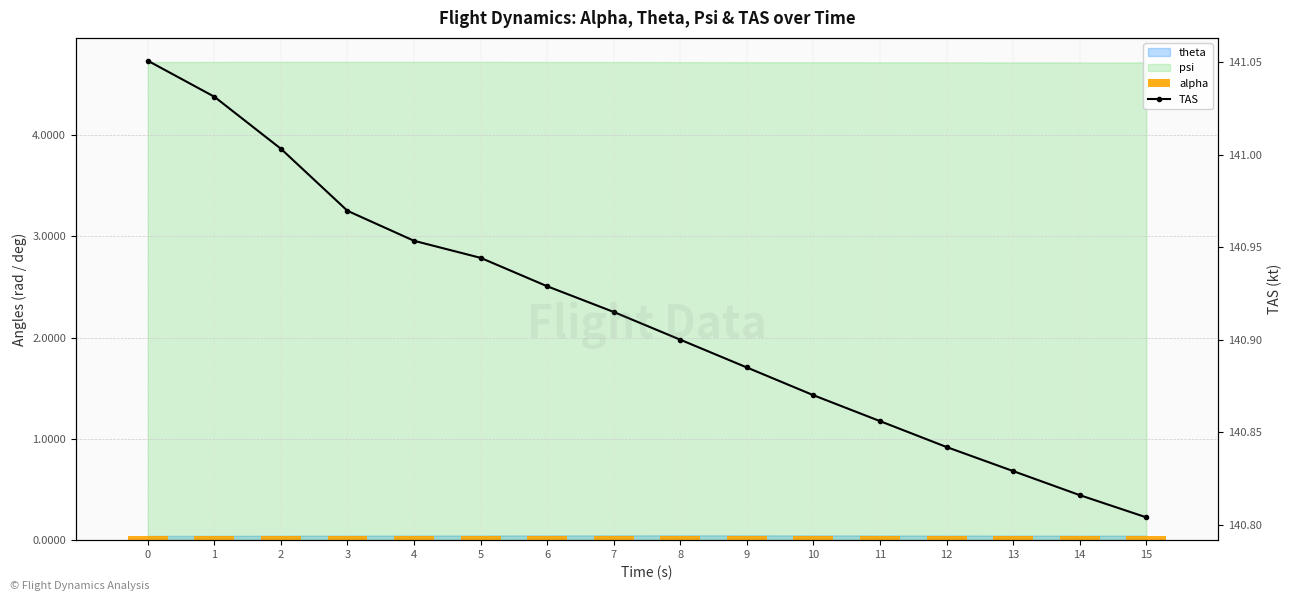

What is the spread (max minus min) of values at 10?

140.8